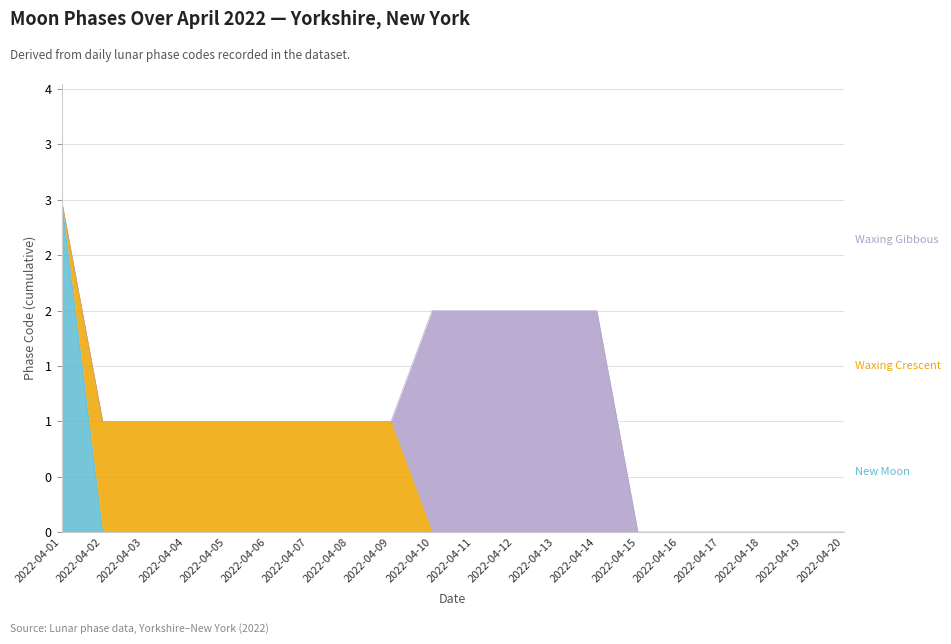

True or false: New Moon and Waxing Gibbous cross at least once.

False